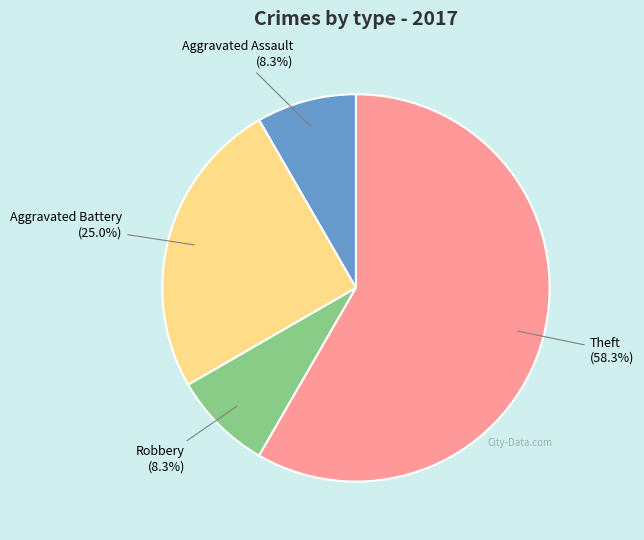

Does any single category account for the majority?

Yes